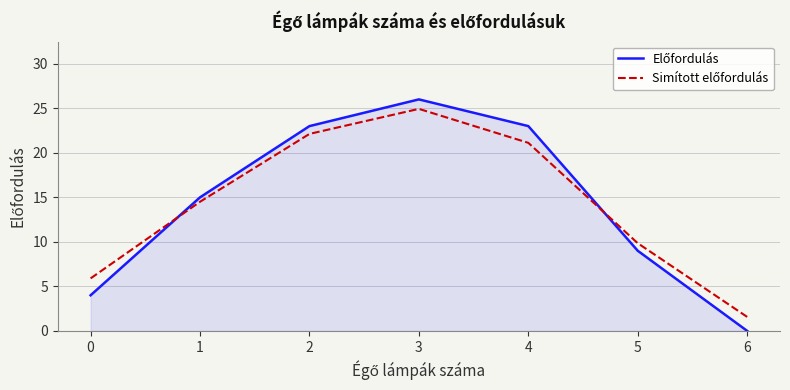

At which category is the sum across all series the highest?

3